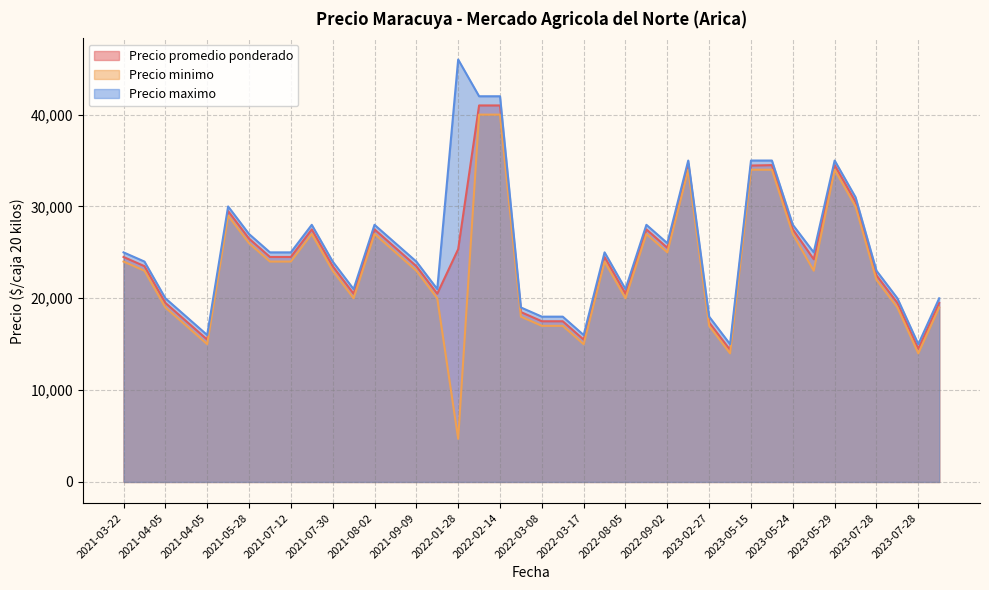

Rank the series by their maximum value, from highest to lowest.

Precio maximo, Precio promedio ponderado, Precio minimo